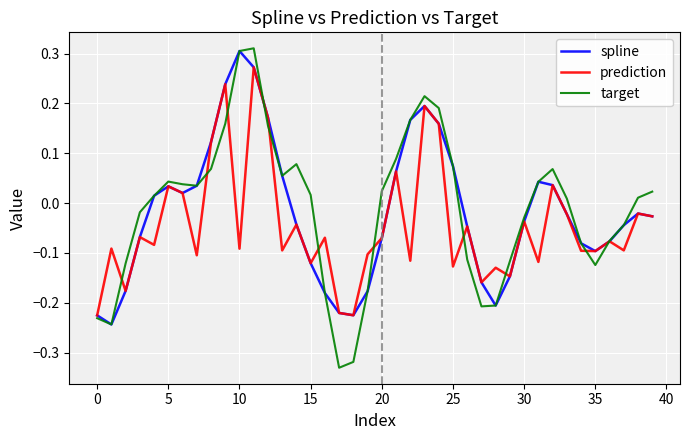

True or false: spline and prediction intersect in this chart.

False